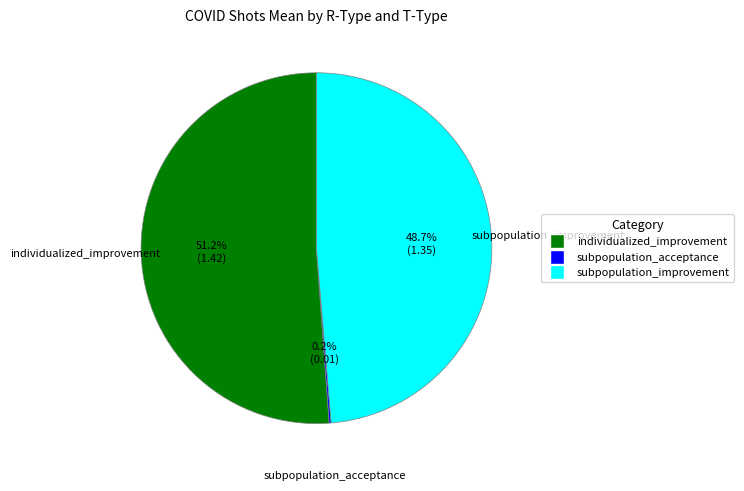

Is there any slice that represents more than half of the pie?

Yes